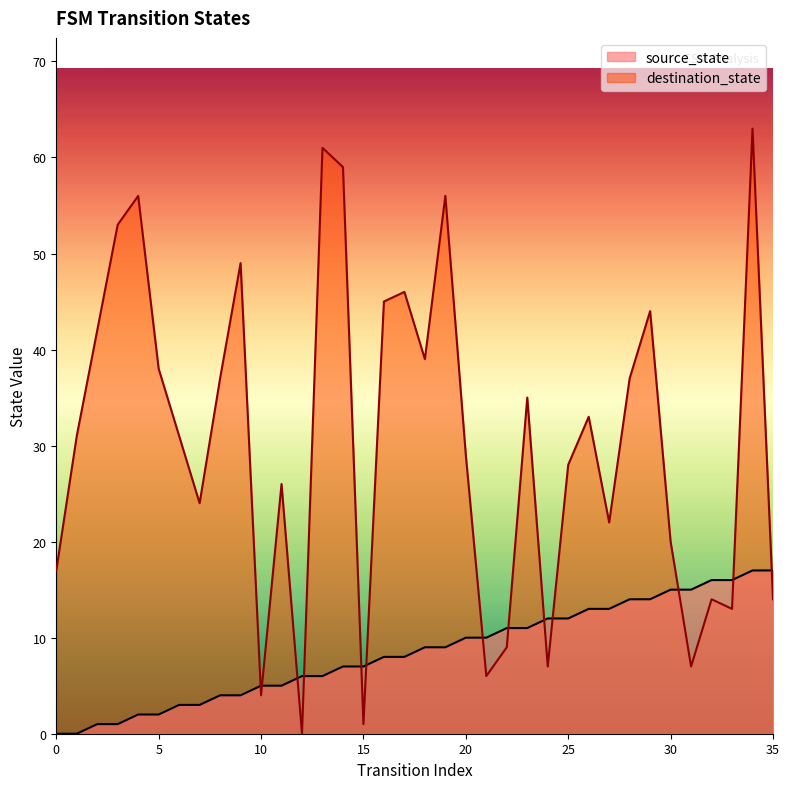

Between 32 and 33, which series saw the biggest shift?

destination_state